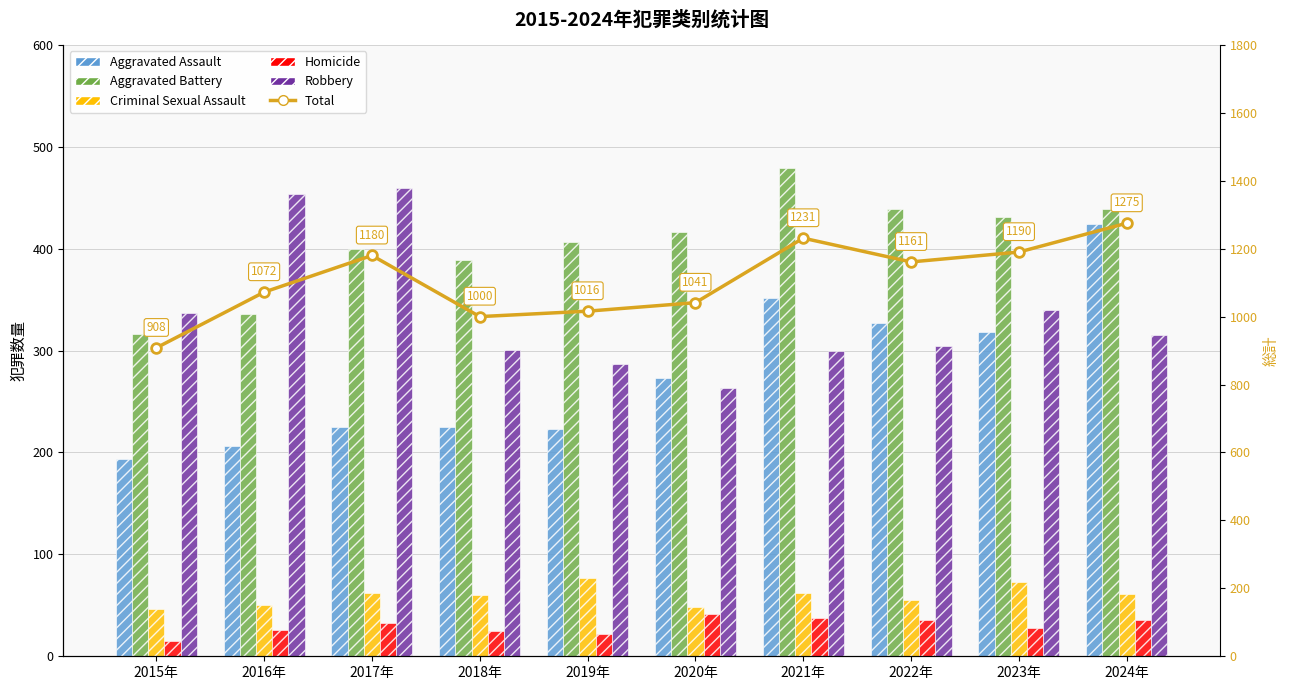

Reading left to right, list all the values displayed in this chart.

Aggravated Assault: 2015年=194	2016年=206	2017年=225	2018年=225	2019年=223	2020年=273	2021年=352	2022年=327	2023年=318	2024年=424
Aggravated Battery: 2015年=316	2016年=336	2017年=400	2018年=389	2019年=407	2020年=416	2021年=479	2022年=439	2023年=431	2024年=439
Criminal Sexual Assault: 2015年=46	2016年=50	2017年=62	2018年=60	2019年=77	2020年=48	2021年=62	2022年=55	2023年=73	2024年=61
Homicide: 2015年=15	2016年=26	2017年=33	2018年=25	2019年=22	2020年=41	2021年=38	2022年=36	2023年=28	2024年=36
Robbery: 2015年=337	2016年=454	2017年=460	2018年=301	2019年=287	2020年=263	2021年=300	2022年=304	2023年=340	2024年=315
Total: 2015年=908	2016年=1072	2017年=1180	2018年=1000	2019年=1016	2020年=1041	2021年=1231	2022年=1161	2023年=1190	2024年=1275